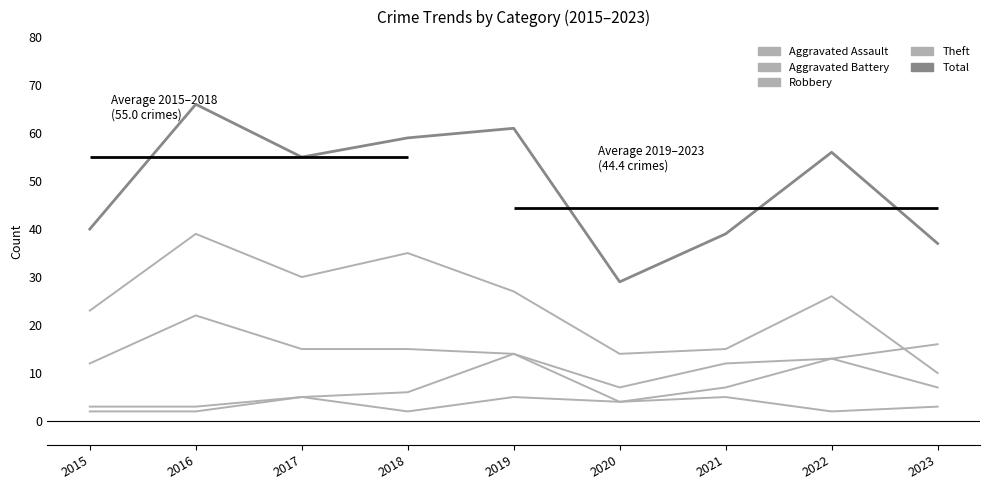

True or false: Theft and Aggravated Assault intersect in this chart.

False